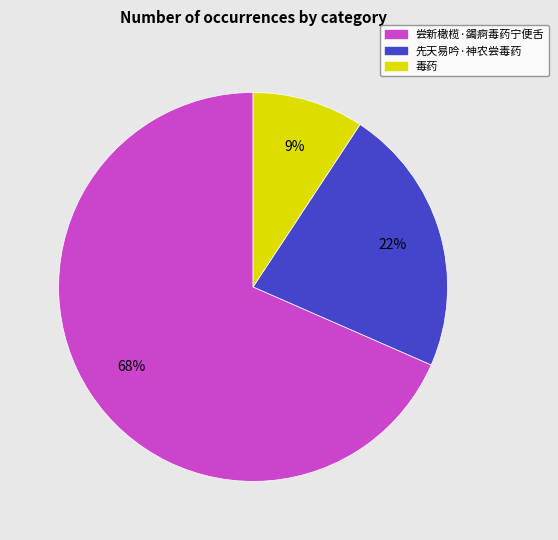

The 先天易吟·神农尝毒药 slice represents 22% of the pie. True or false?

True